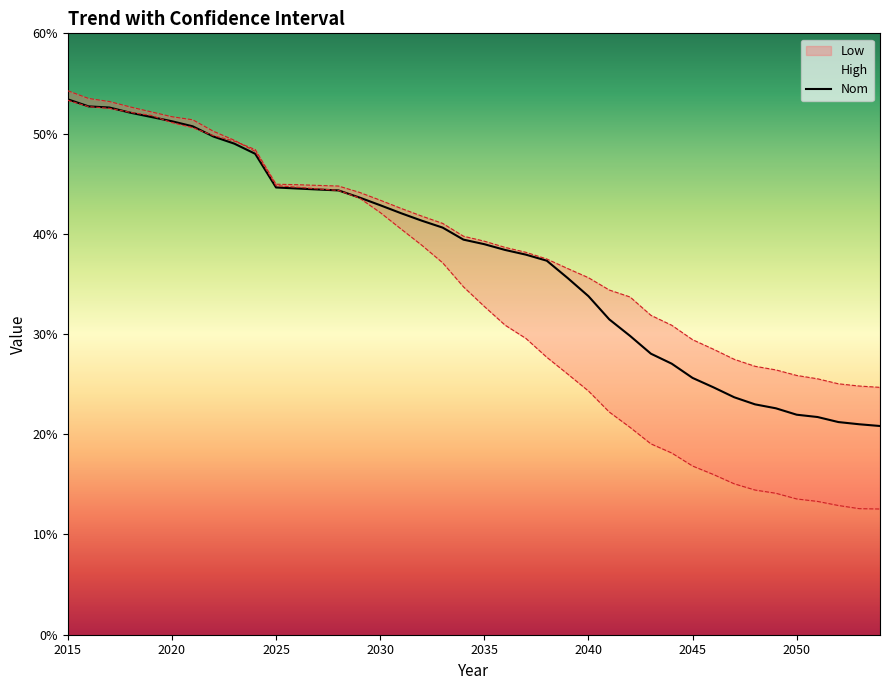

What is the average value?

0.4